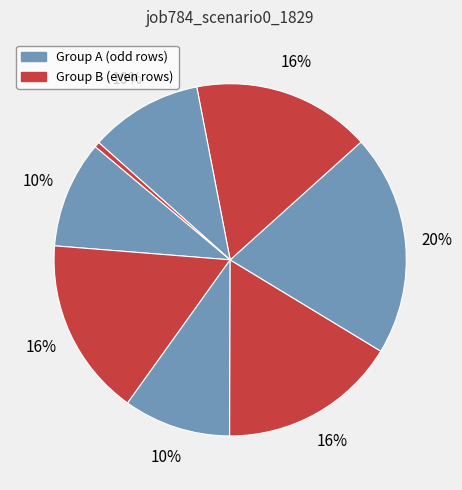

To the nearest percent, what is the average slice percentage?

12%